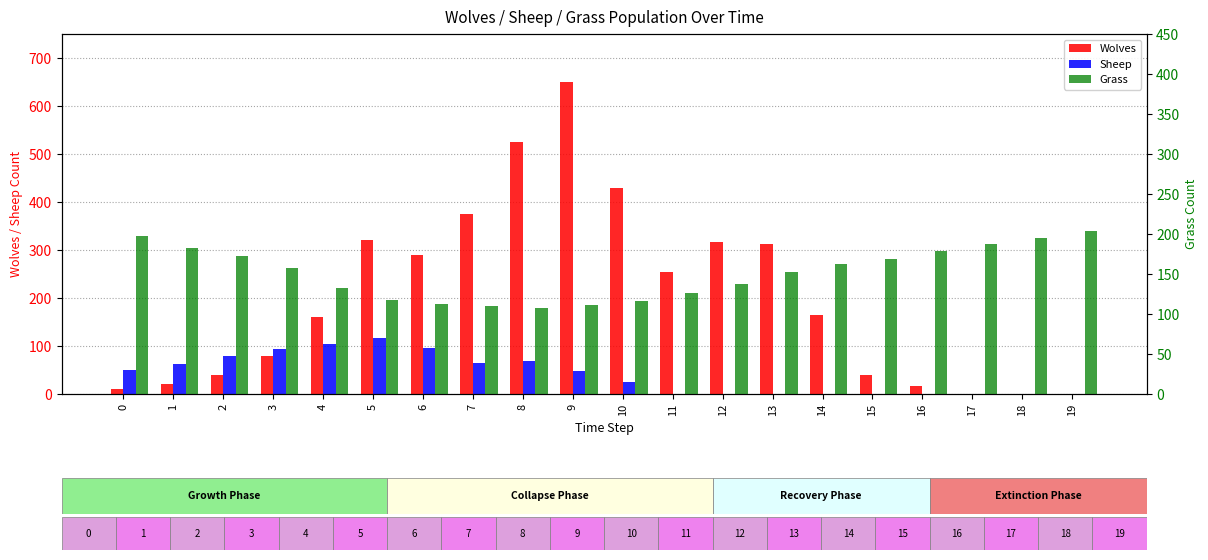

At which category is the sum across all series the highest?

9